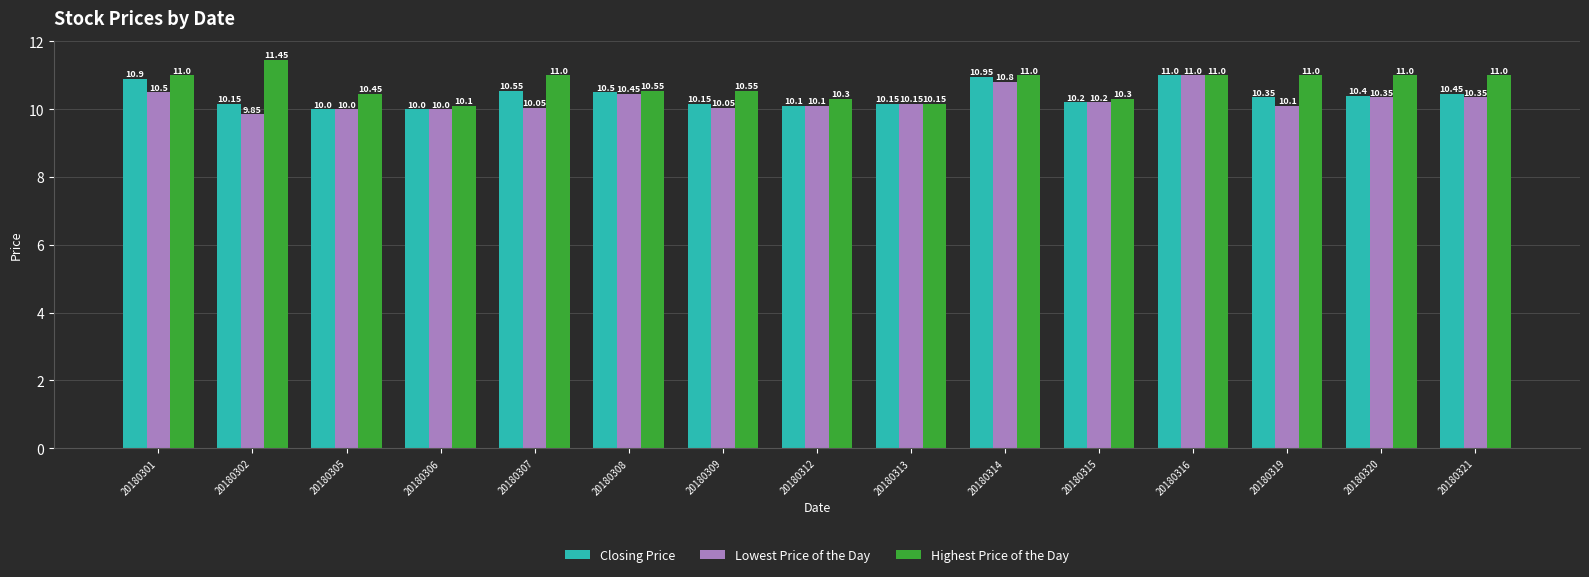

What is the difference between the second highest and second lowest values in the Lowest Price of the Day series?

0.8